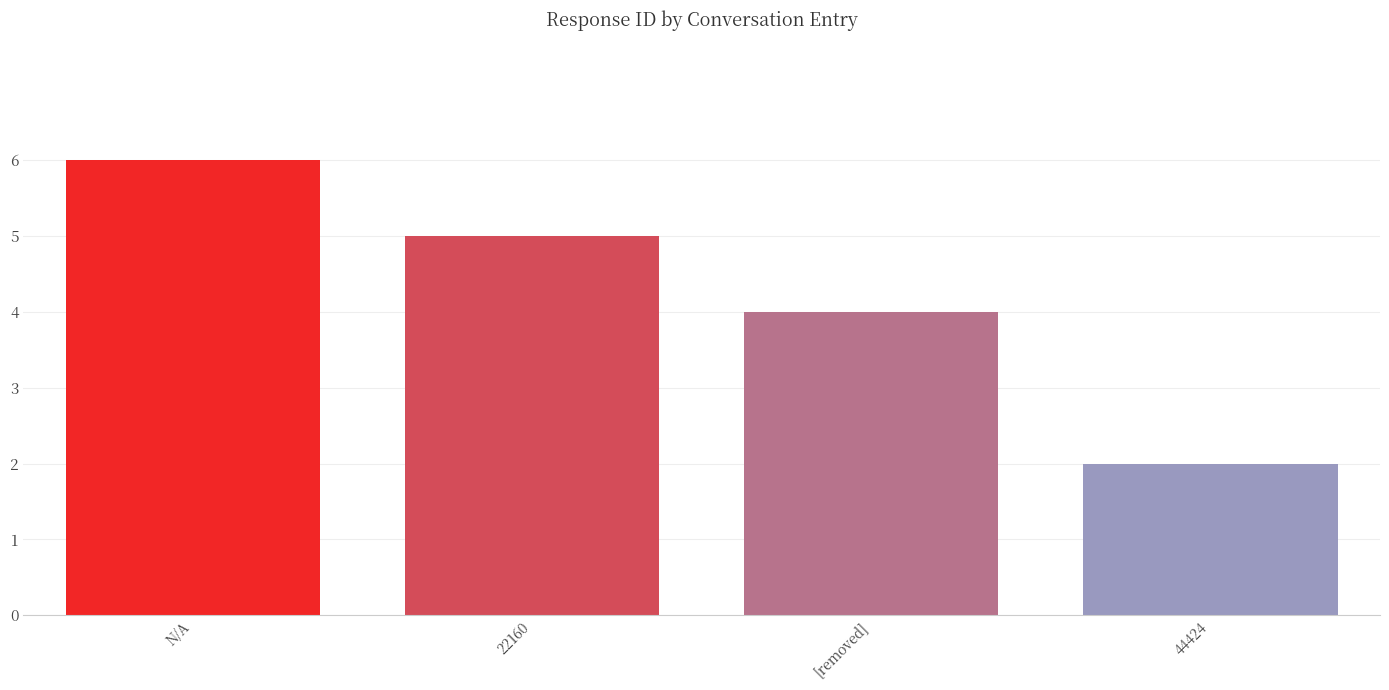

Reading left to right, extract all data points from this chart.

N/A=6	22160=5	[removed]=4	44424=2